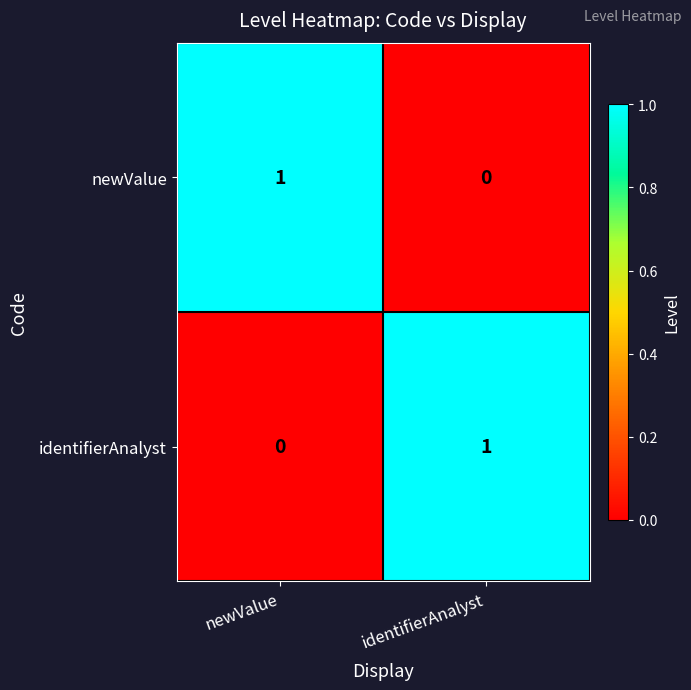

Is the value of newValue at identifierAnalyst greater than the value of identifierAnalyst at identifierAnalyst?

No